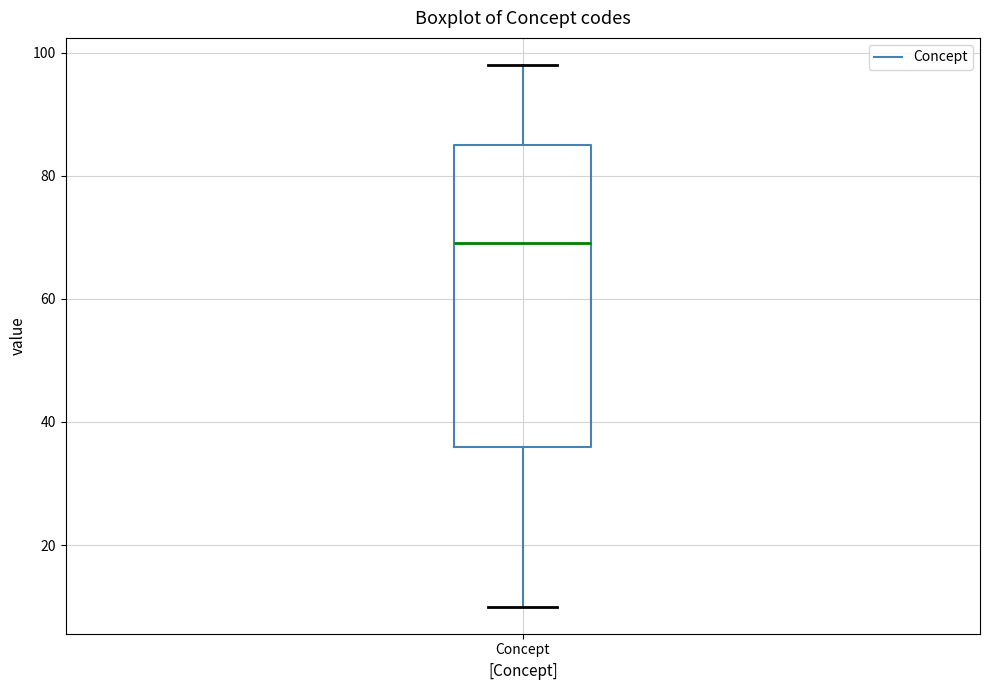

Where does the median line of the box for Concept sit on the y-axis? The values are not printed on the chart, so give them approximately, as read against the axis.

70